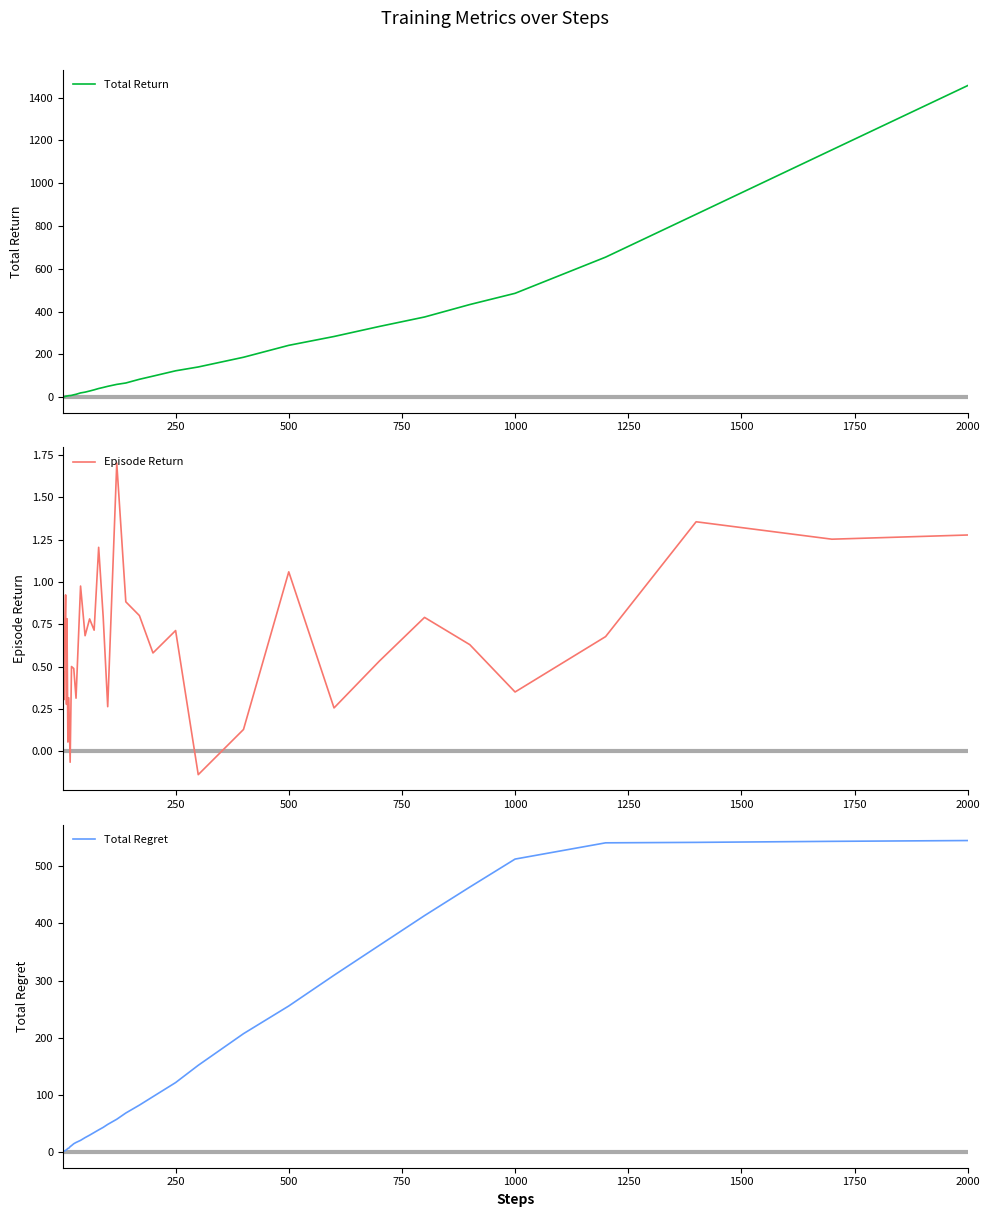

List the series in order of their peak value, highest first.

Total Return, Total Regret, Episode Return